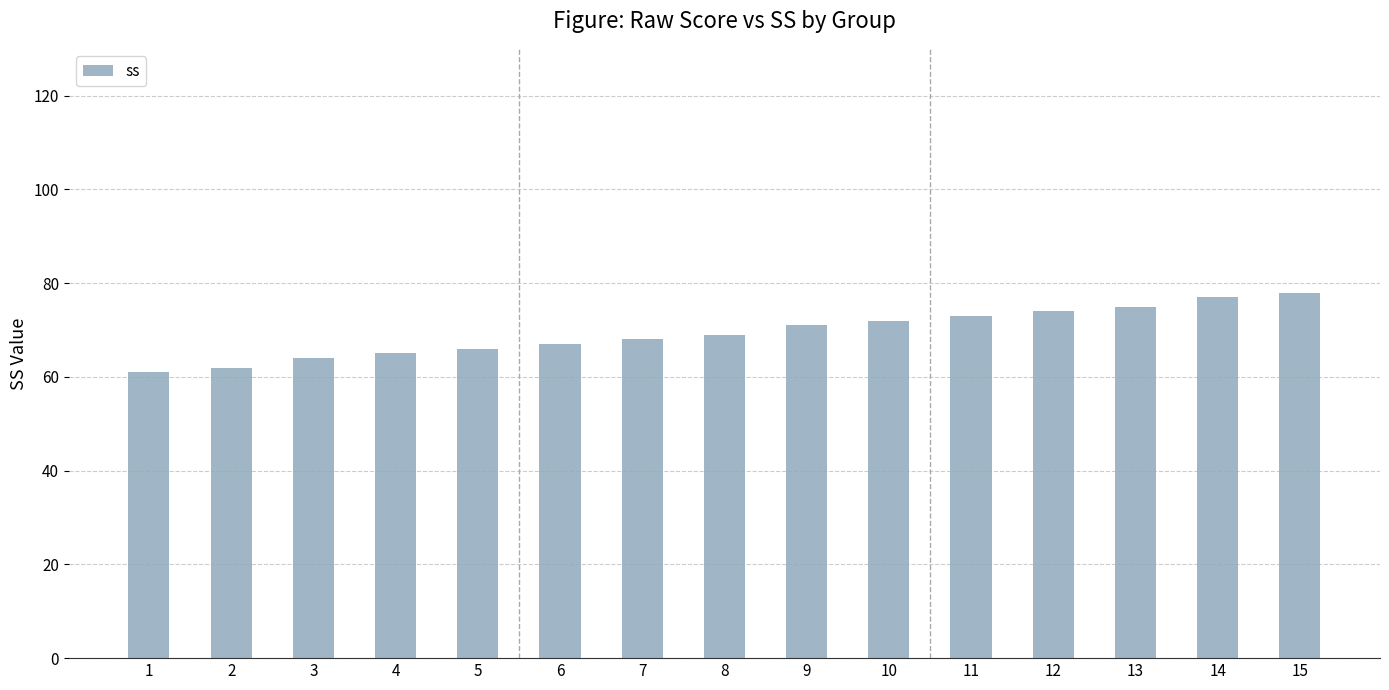

Count the number of data series in this chart.

1